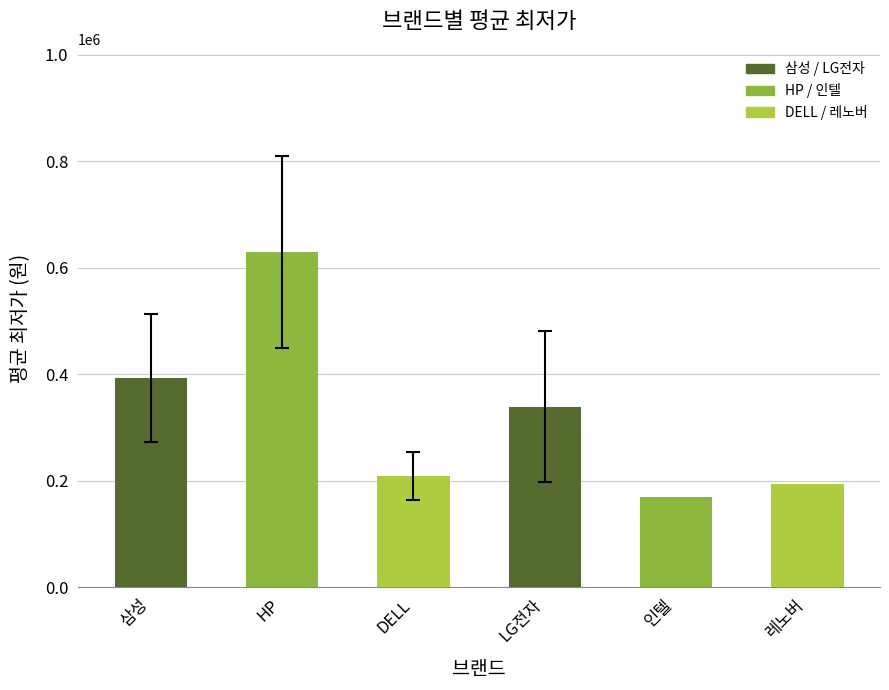

Where is the data nearest to the value 399000?

삼성